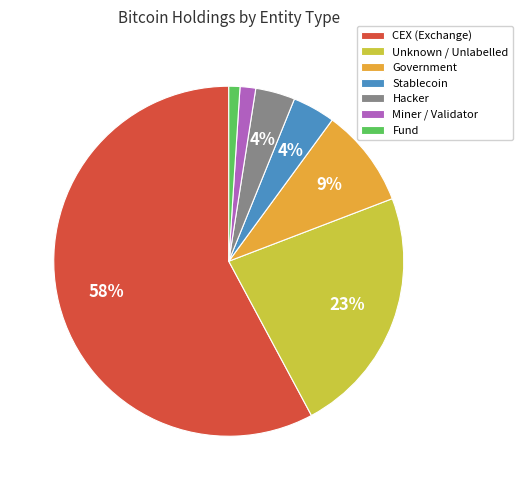

Which category accounts for the majority?

CEX (Exchange)